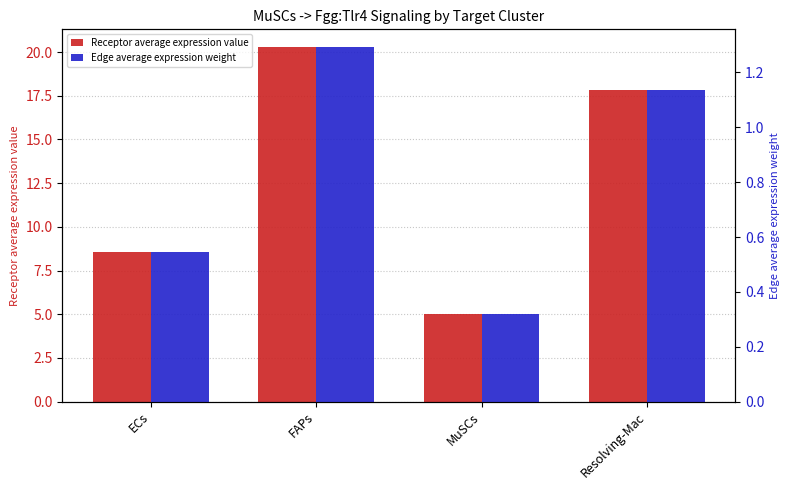

Which series has the largest total across all categories?

Receptor average expression value